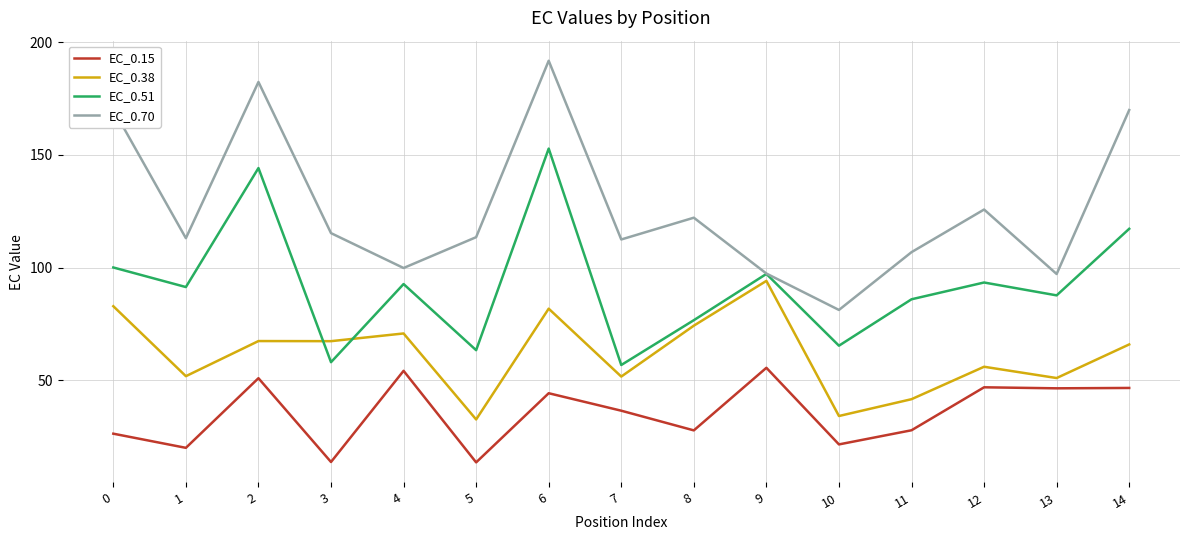

List the series in order of their peak value, highest first.

EC_0.70, EC_0.51, EC_0.38, EC_0.15